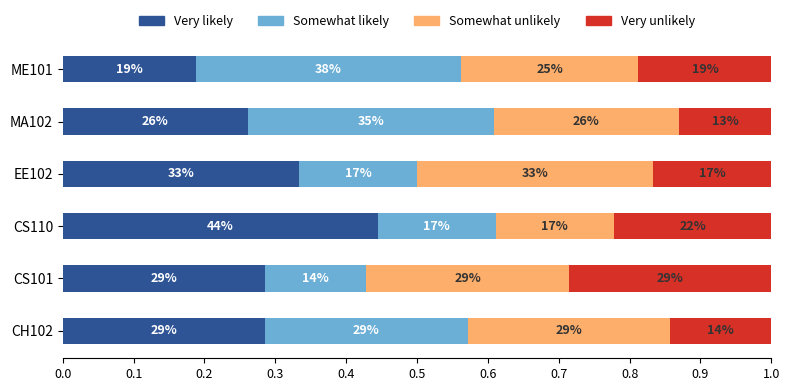

What are all the series names shown in the legend?

Very likely, Somewhat likely, Somewhat unlikely, Very unlikely